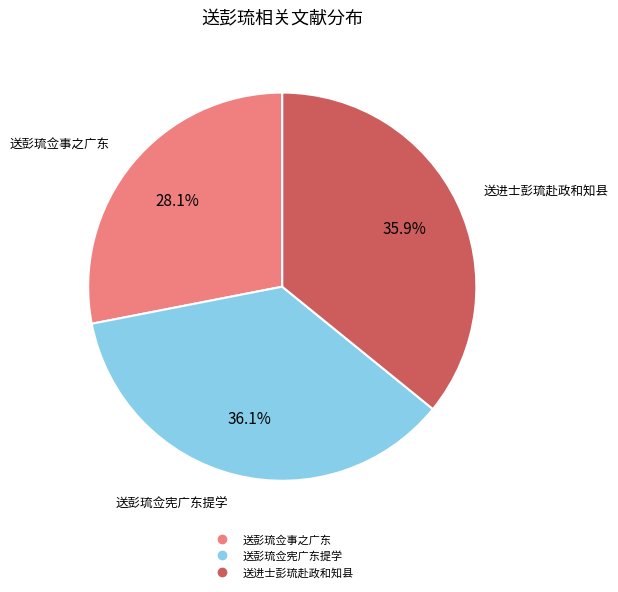

What percentage is the 送彭琉佥事之广东 slice, to the nearest percent?

28%